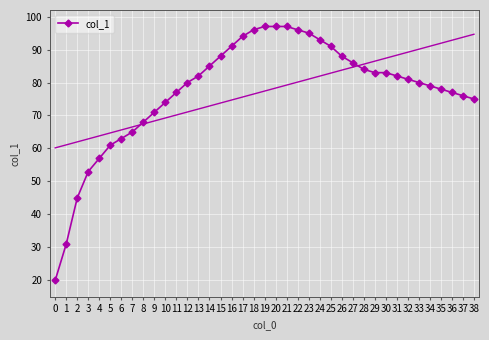

How many lines are shown in the chart?

1